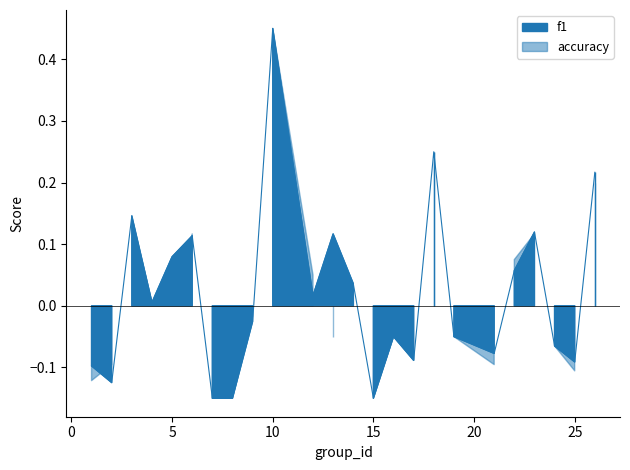

Is it true that the value at 12 is 0.0?

True